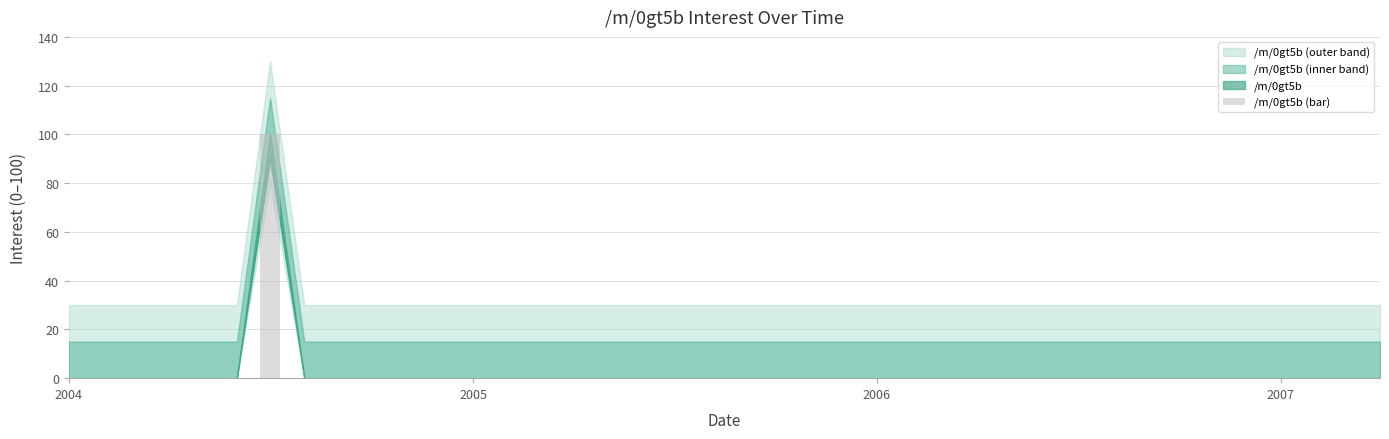

How many categories are shown in the chart?

40